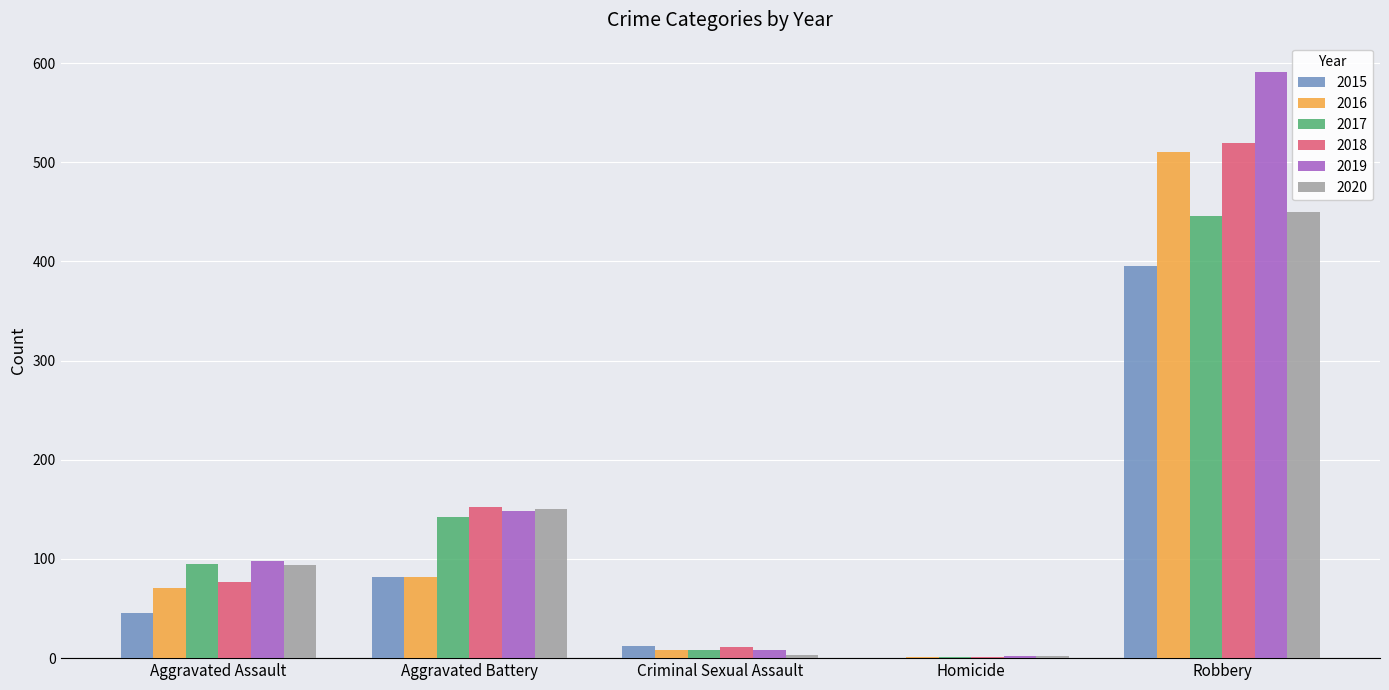

What is the total value across all series at Aggravated Battery?

756